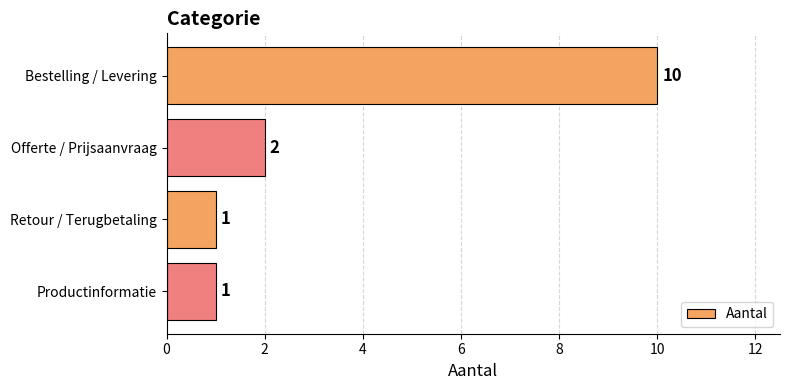

The chart shows a value of 2 at Productinformatie. True or false?

False